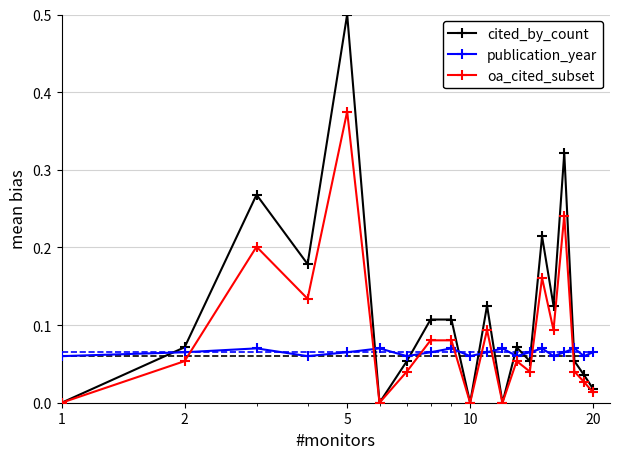

In cited_by_count, how many points are lower than both neighbors (excluding endpoints)?

6